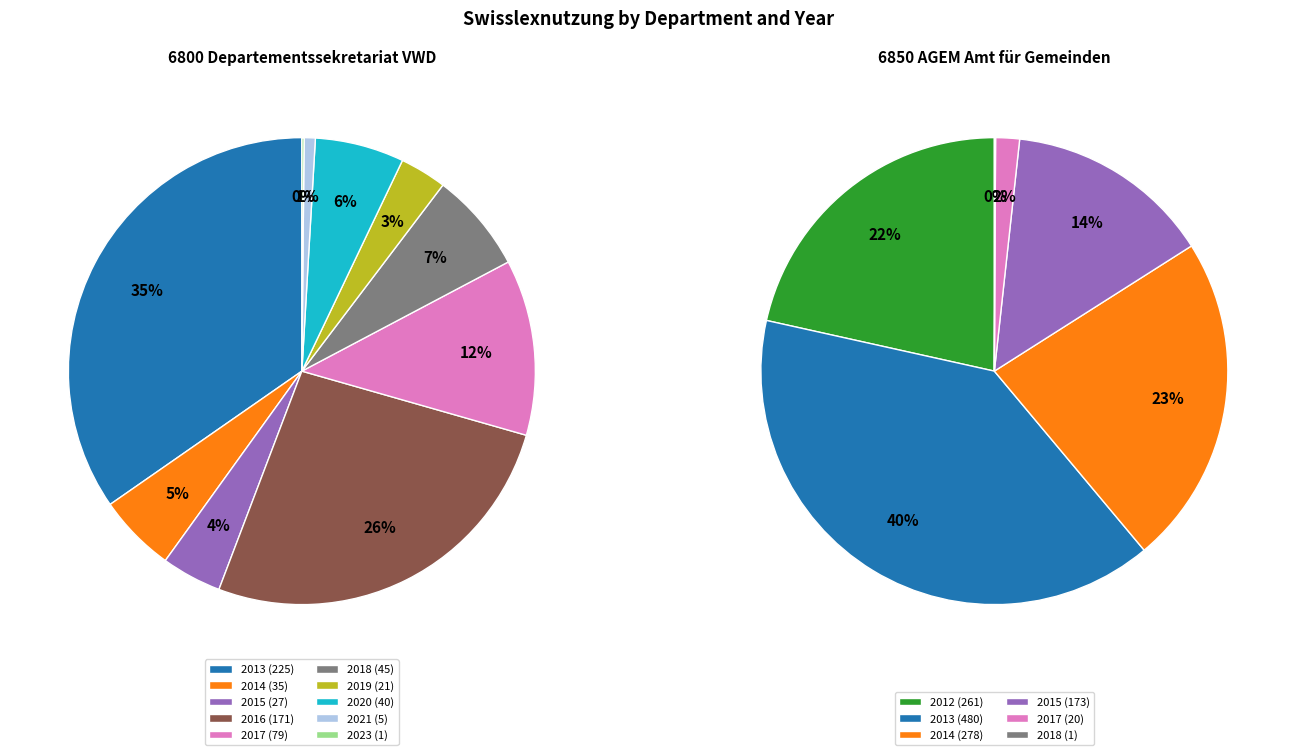

True or false: 2016 accounts for 0% of the total.

True